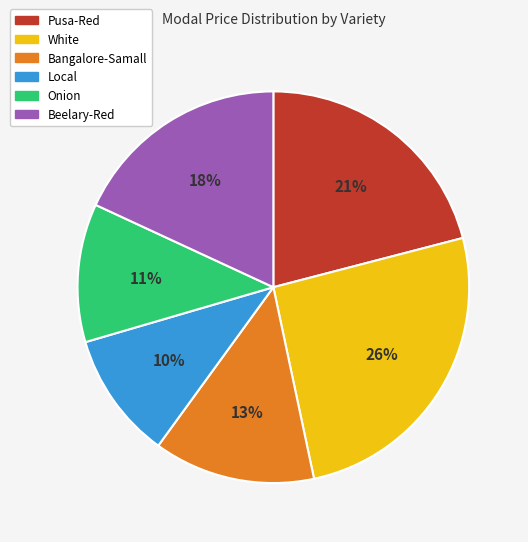

True or false: Pusa-Red accounts for 21% of the total.

True